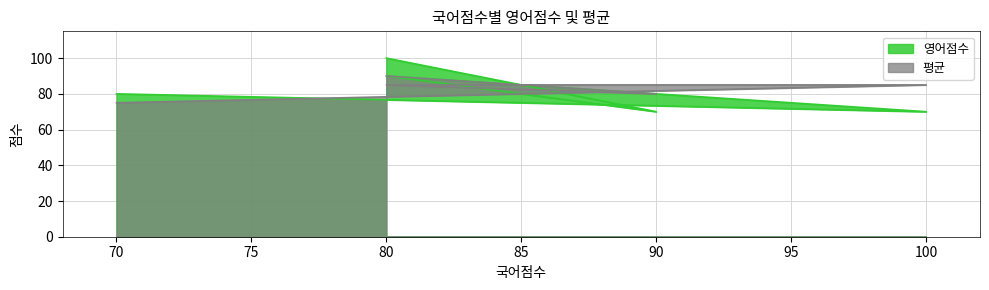

What is the difference between the 영어점수 values at 70 and 100?

10